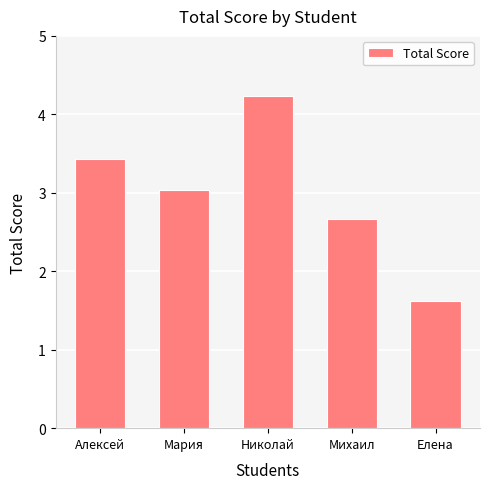

Rank the categories by value from highest to lowest.

Николай, Алексей, Мария, Михаил, Елена